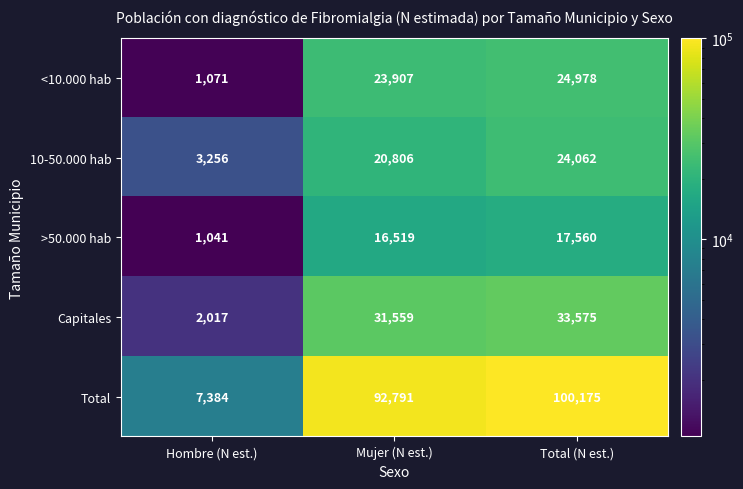

At how many categories does at least one series exceed 60305?

2